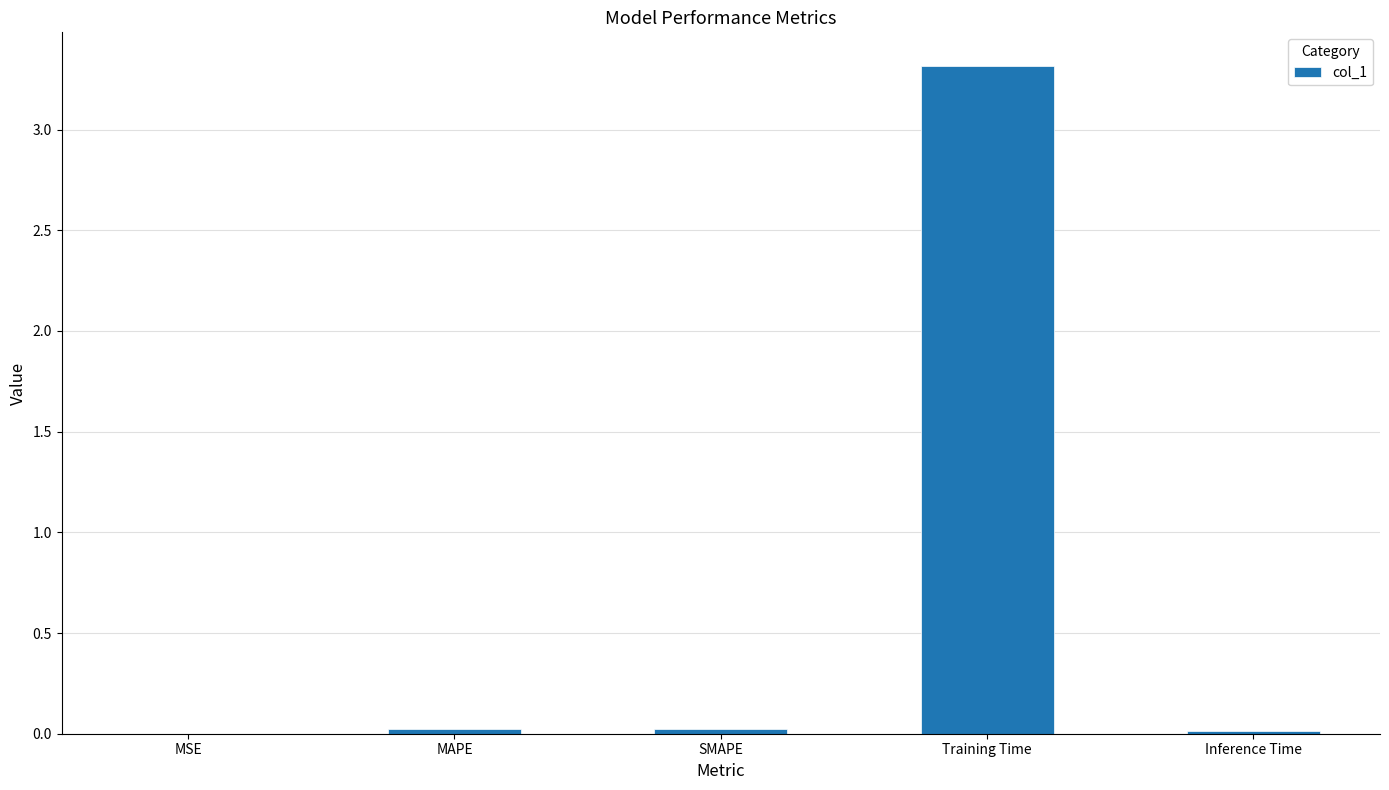

Which category has the highest value across all series?

Training Time